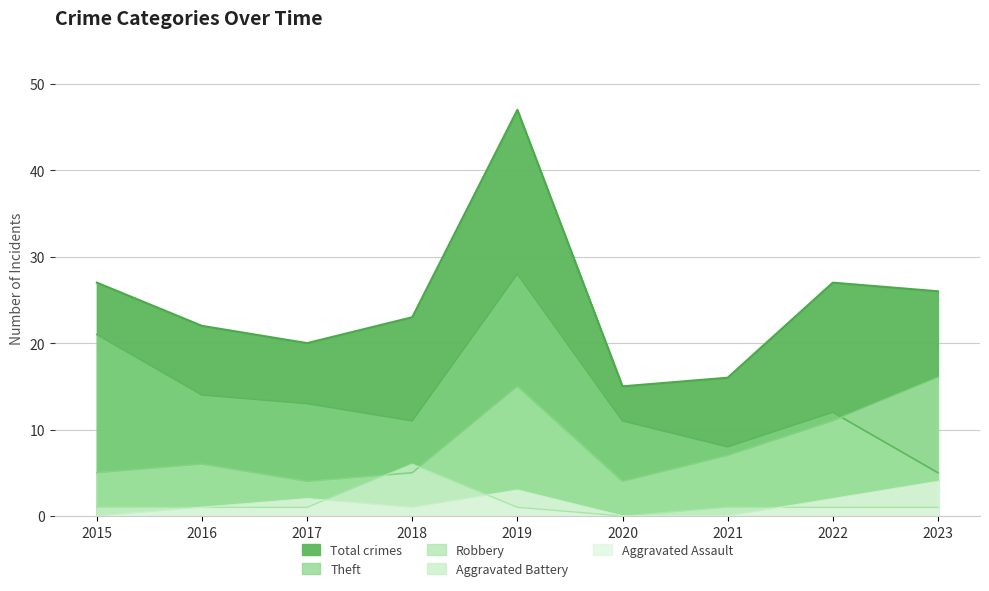

Which has a higher value, 2022 or 2018?

2022